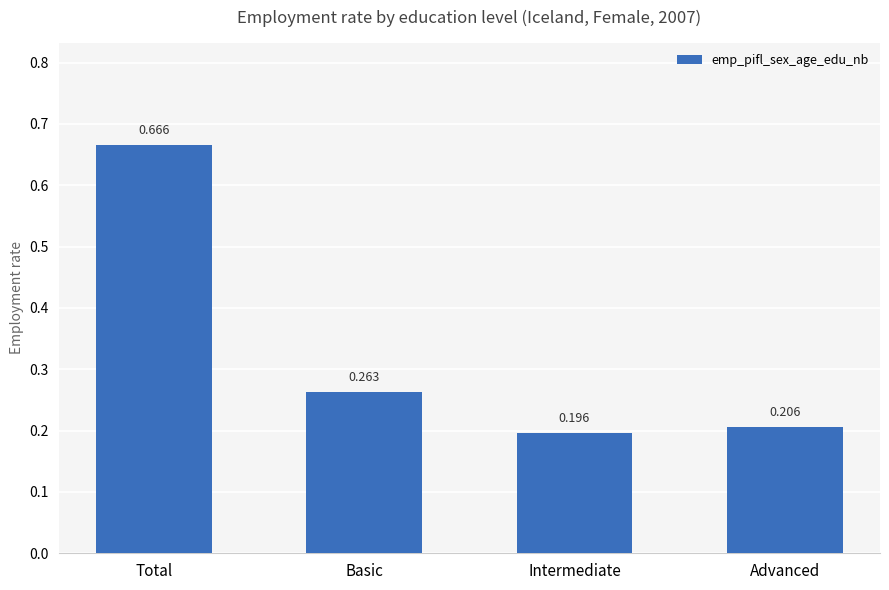

List the labels in order of value, largest first.

Total, Basic, Advanced, Intermediate